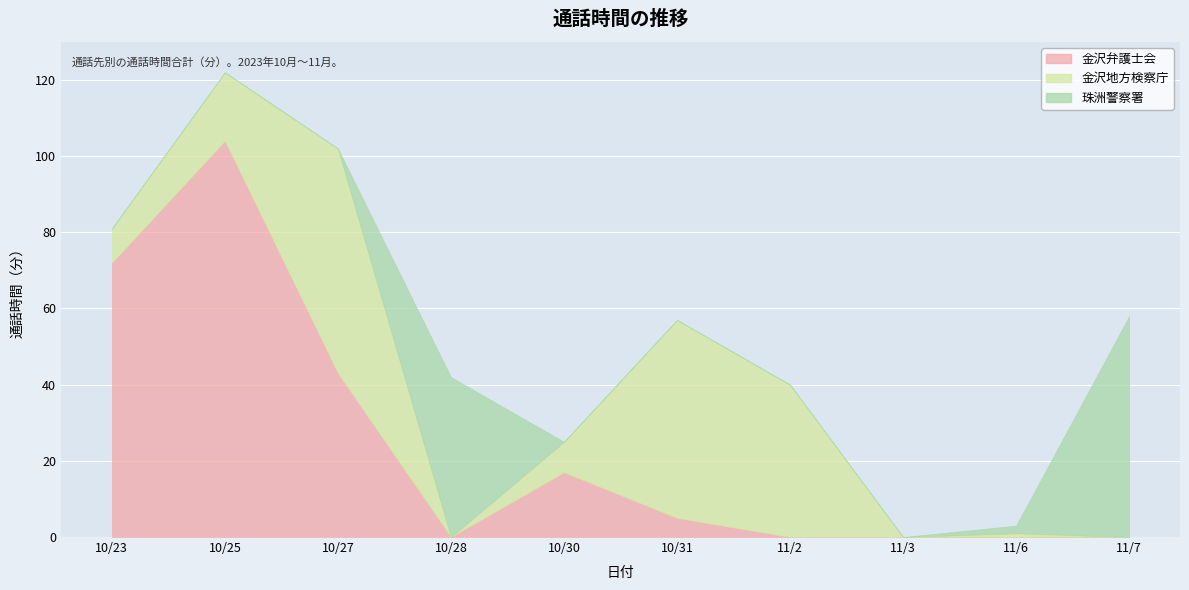

At 10/31, list the series in order from largest to smallest.

金沢地方検察庁, 金沢弁護士会, 珠洲警察署